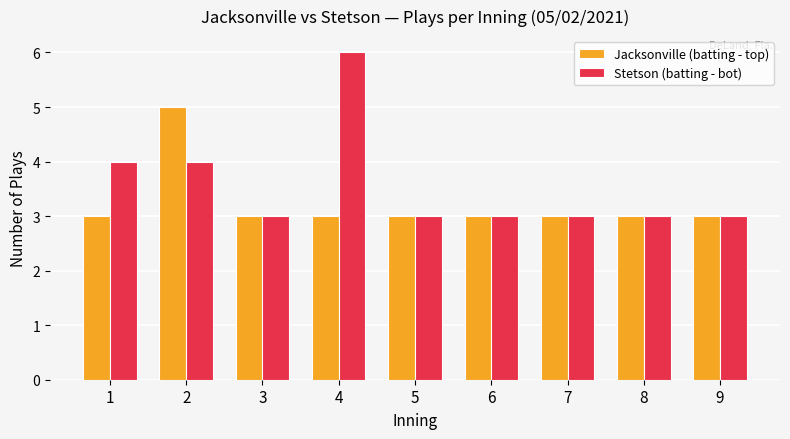

What is the spread (max minus min) of values at 2?

1